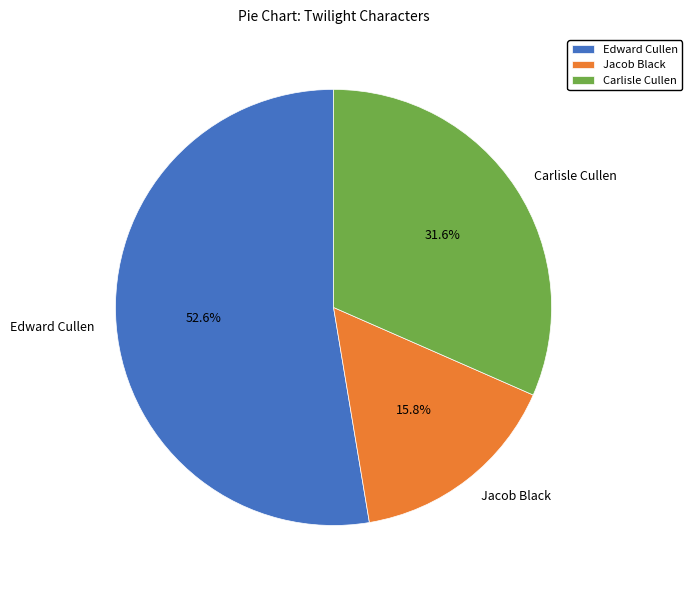

Which slice represents more than half of the pie?

Edward Cullen